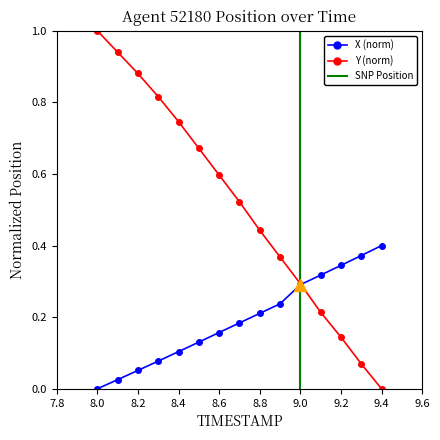

How many lines are shown in the chart?

2